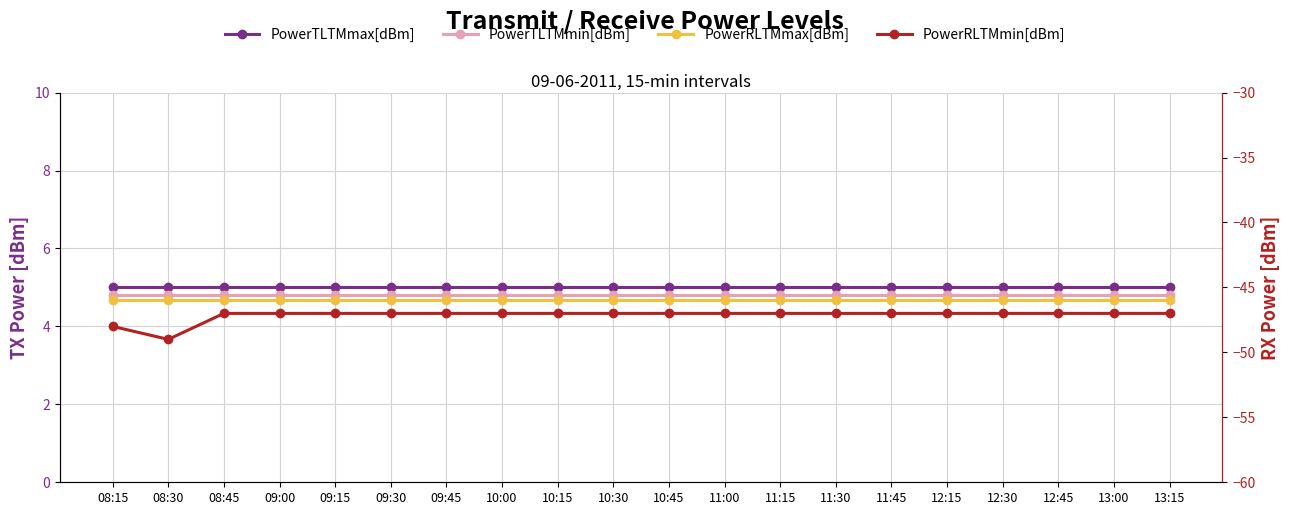

What are all the series names shown in the legend?

PowerTLTMmax[dBm], PowerTLTMmin[dBm], PowerRLTMmax[dBm], PowerRLTMmin[dBm]